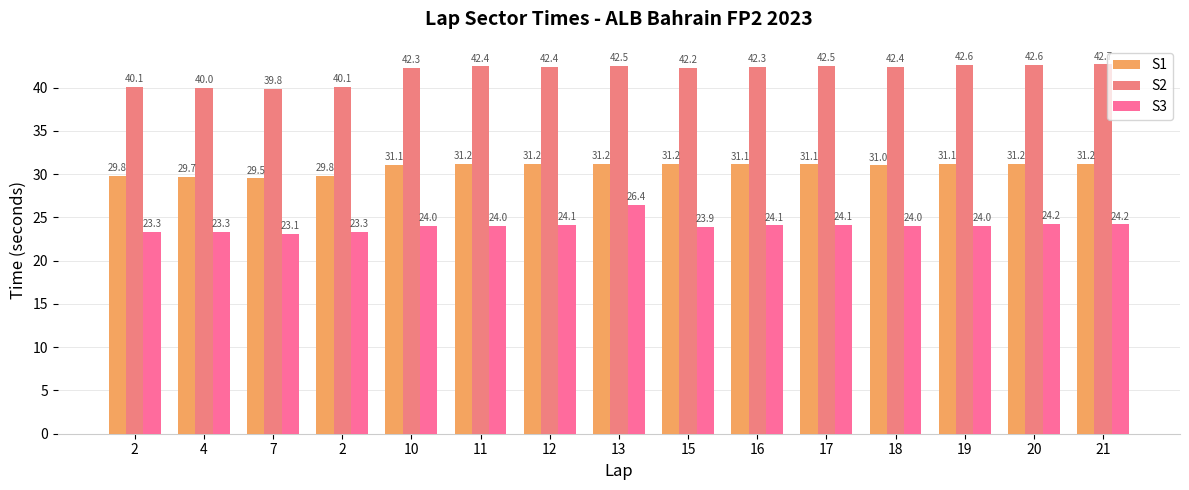

Rank the series by their maximum value, from lowest to highest.

S3, S1, S2